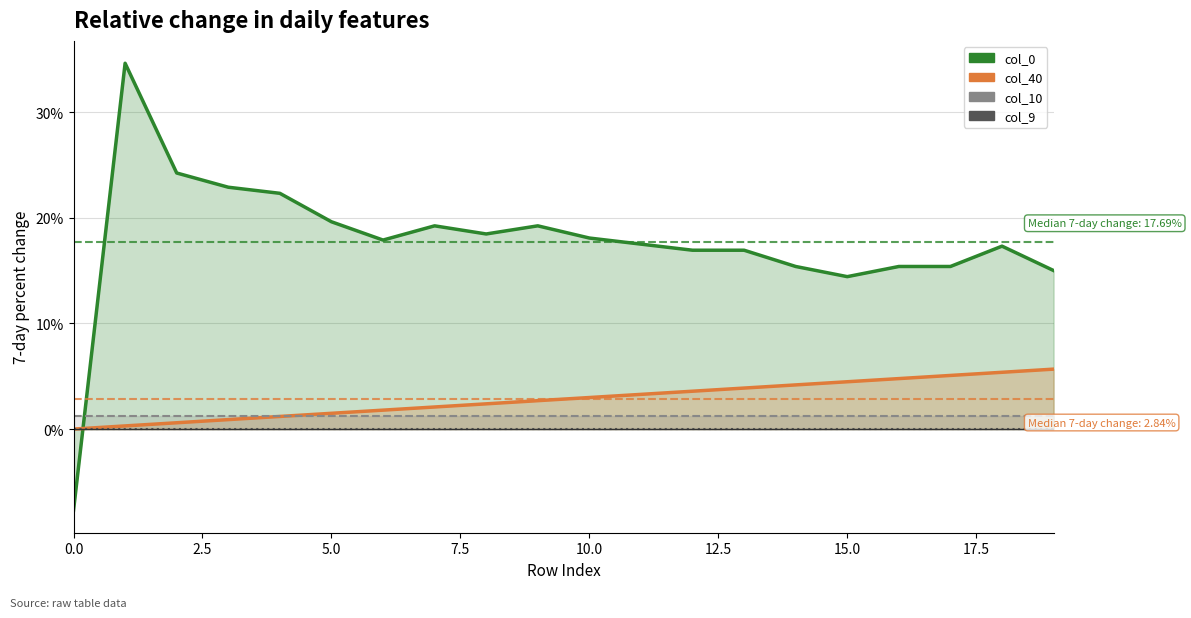

What is the maximum value shown in the chart?

0.3